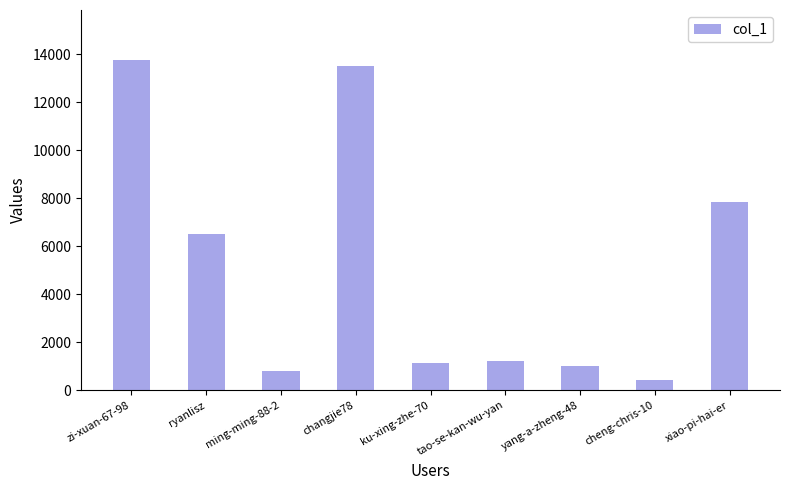

At which category does the chart reach its minimum across all series?

cheng-chris-10